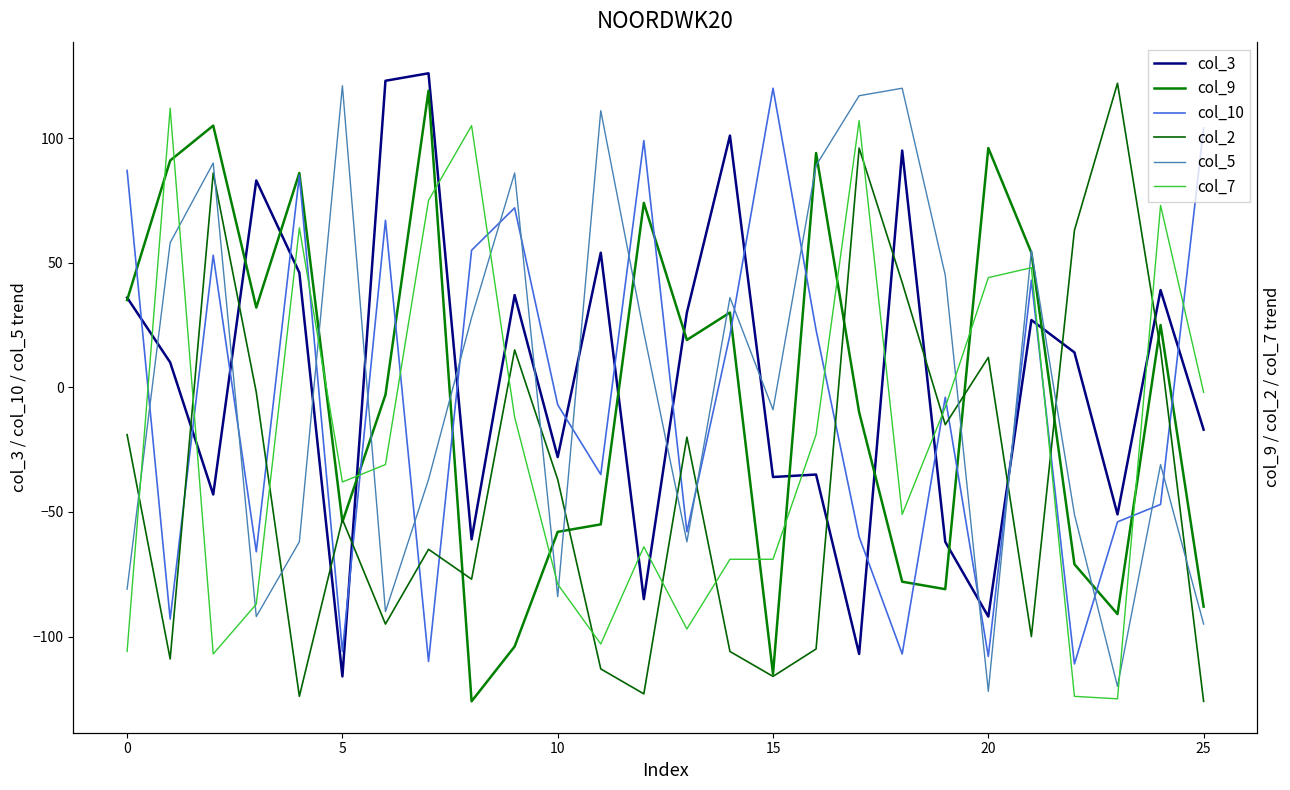

How many lines are shown in the chart?

6